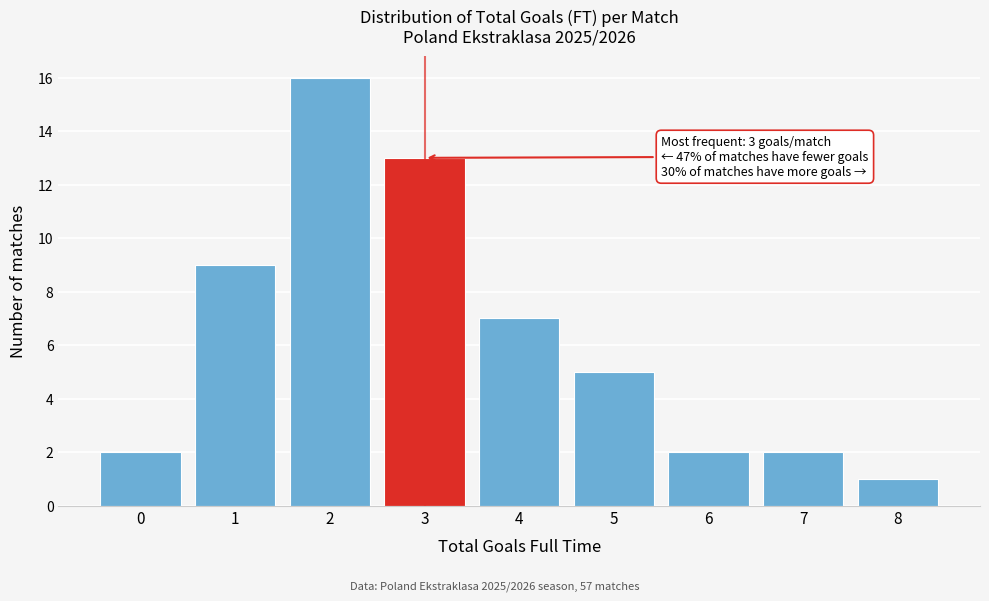

Reading right to left, what are all the values shown in this chart?

8=1	7=2	6=2	5=5	4=7	3=13	2=16	1=9	0=2